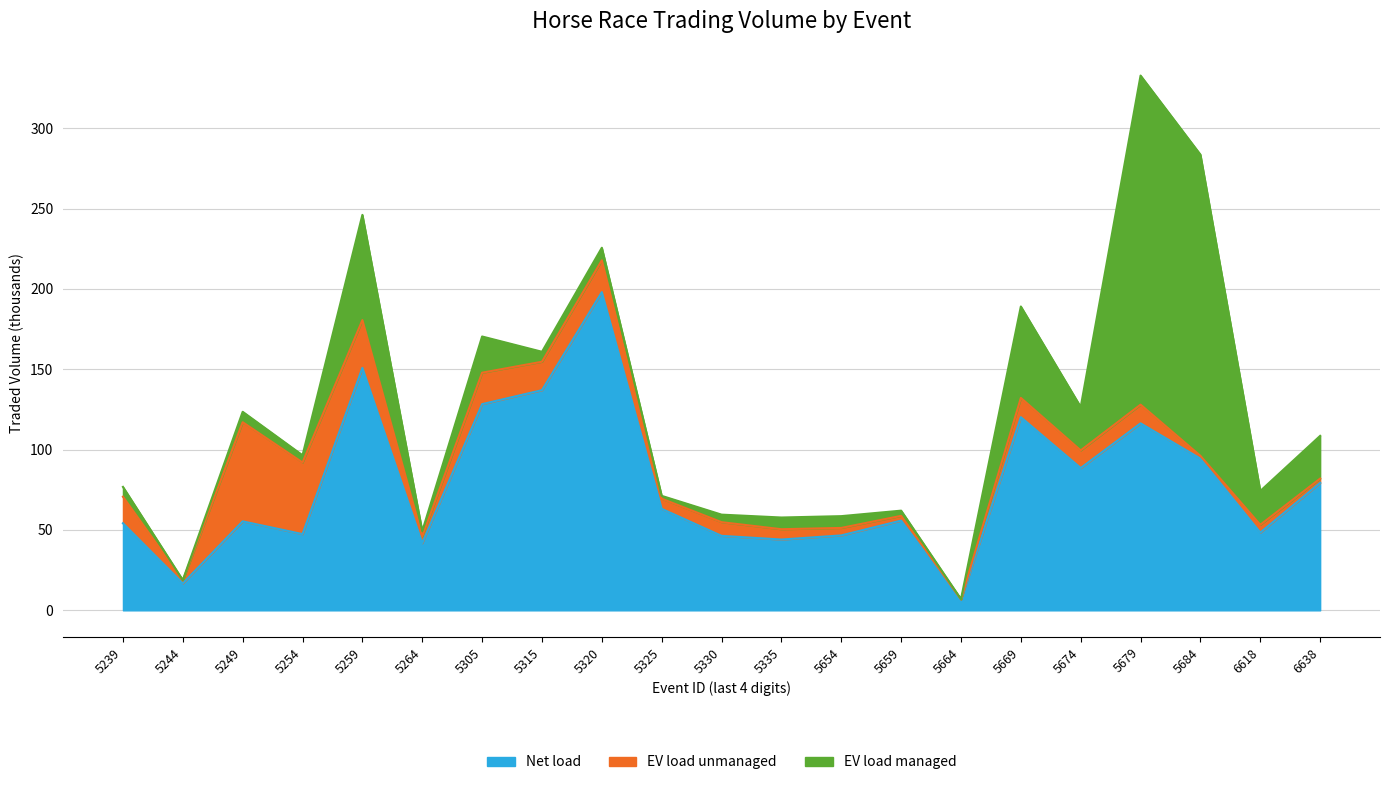

True or false: Net load has more than 2 points higher than both neighbors.

True